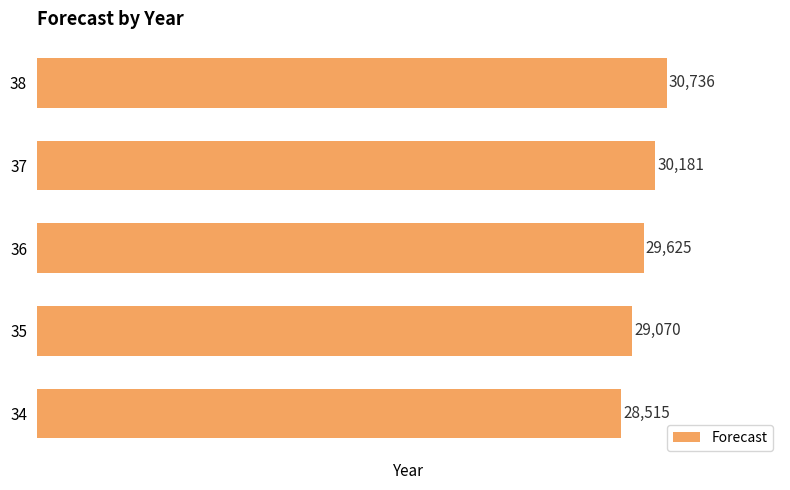

List the labels in order of value, smallest first.

34, 35, 36, 37, 38